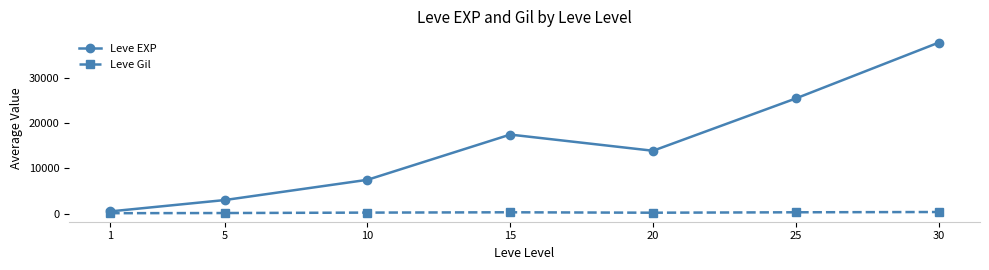

True or false: Leve Gil and Leve EXP cross at least once.

False